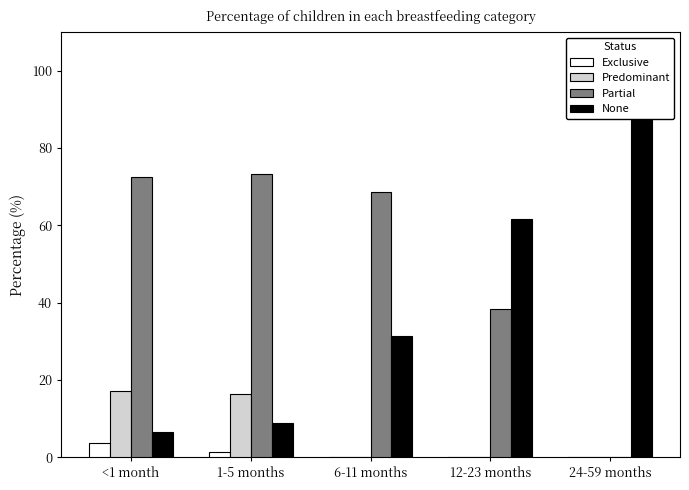

True or false: Exclusive has a value of 1.2 at <1 month.

False